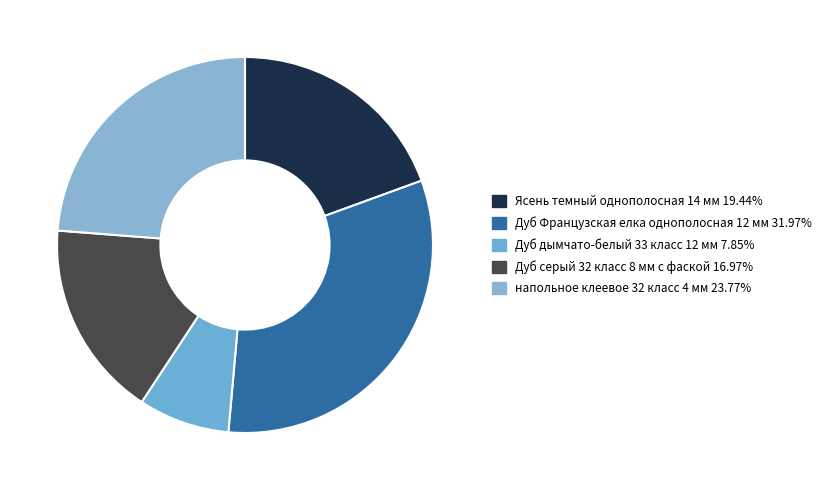

Do Дуб Французская елка однополосная 12 мм and Дуб серый 32 класс 8 мм с фаской together represent more than half of the pie?

No